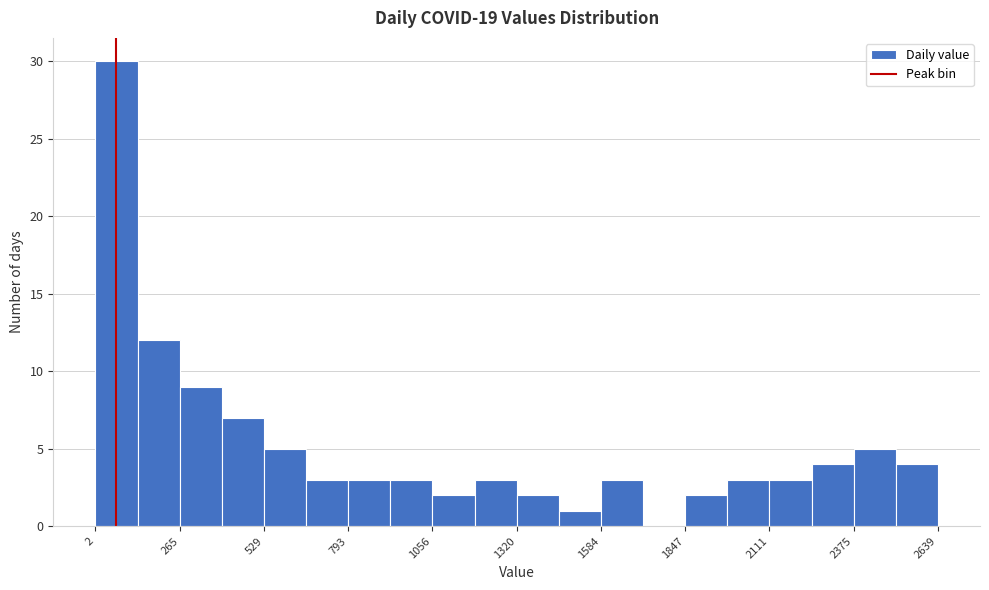

Read against the x-axis, roughly where is the centre of the tallest bar?

50